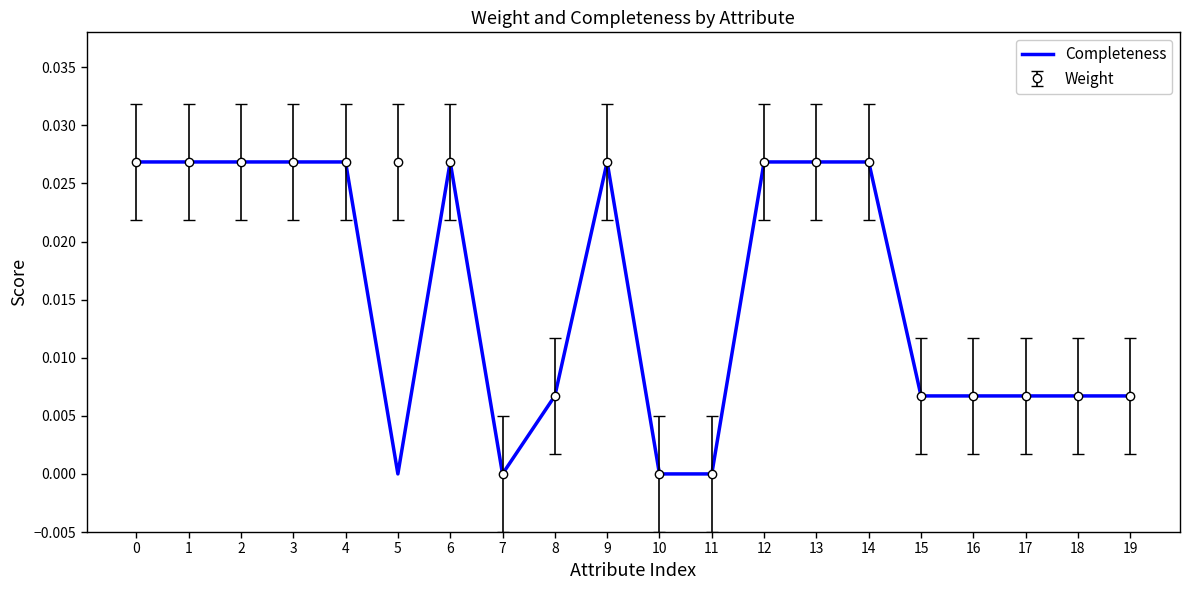

Which series changed the most between 3 and 5?

Completeness